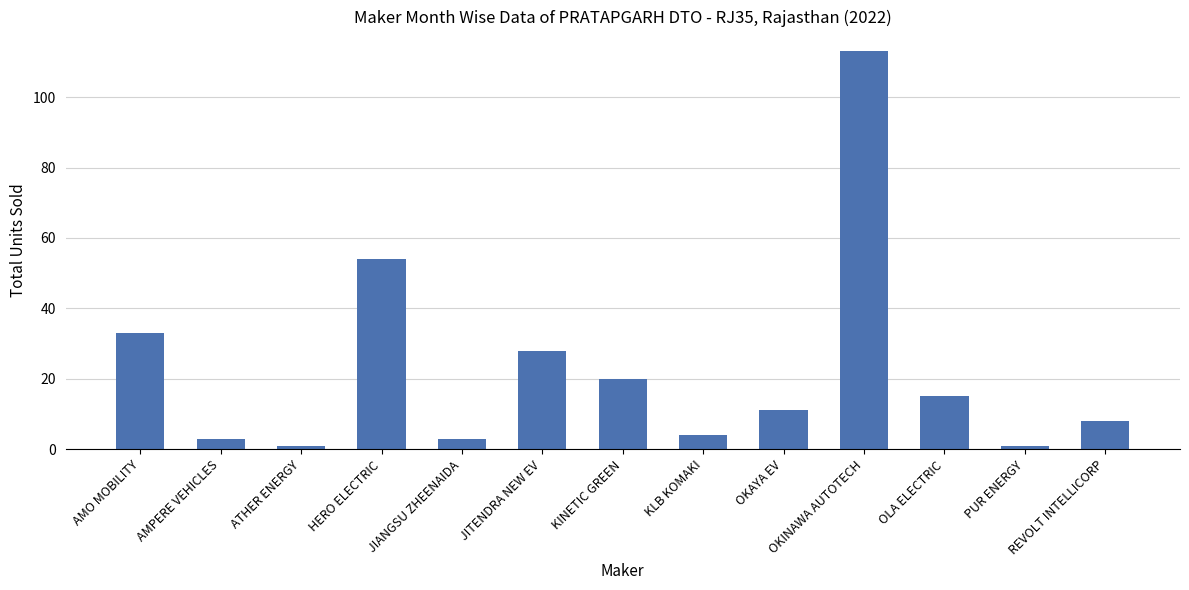

How many categories are shown in the chart?

13